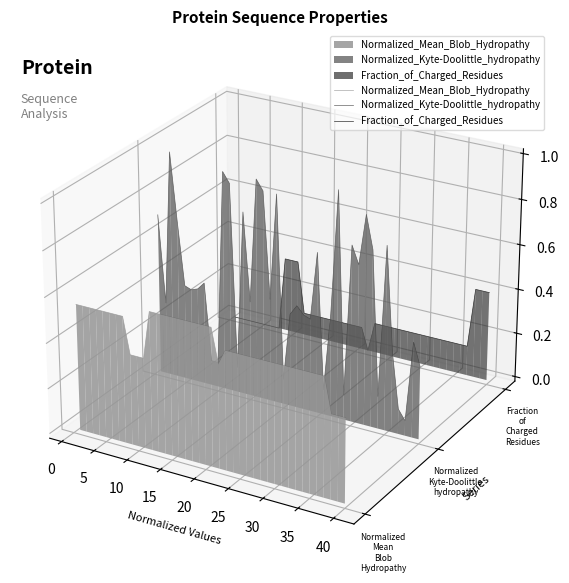

List the series in order of their peak value, lowest first.

Normalized_Mean_Blob_Hydropathy, Fraction_of_Charged_Residues, Normalized_Kyte-Doolittle_hydropathy